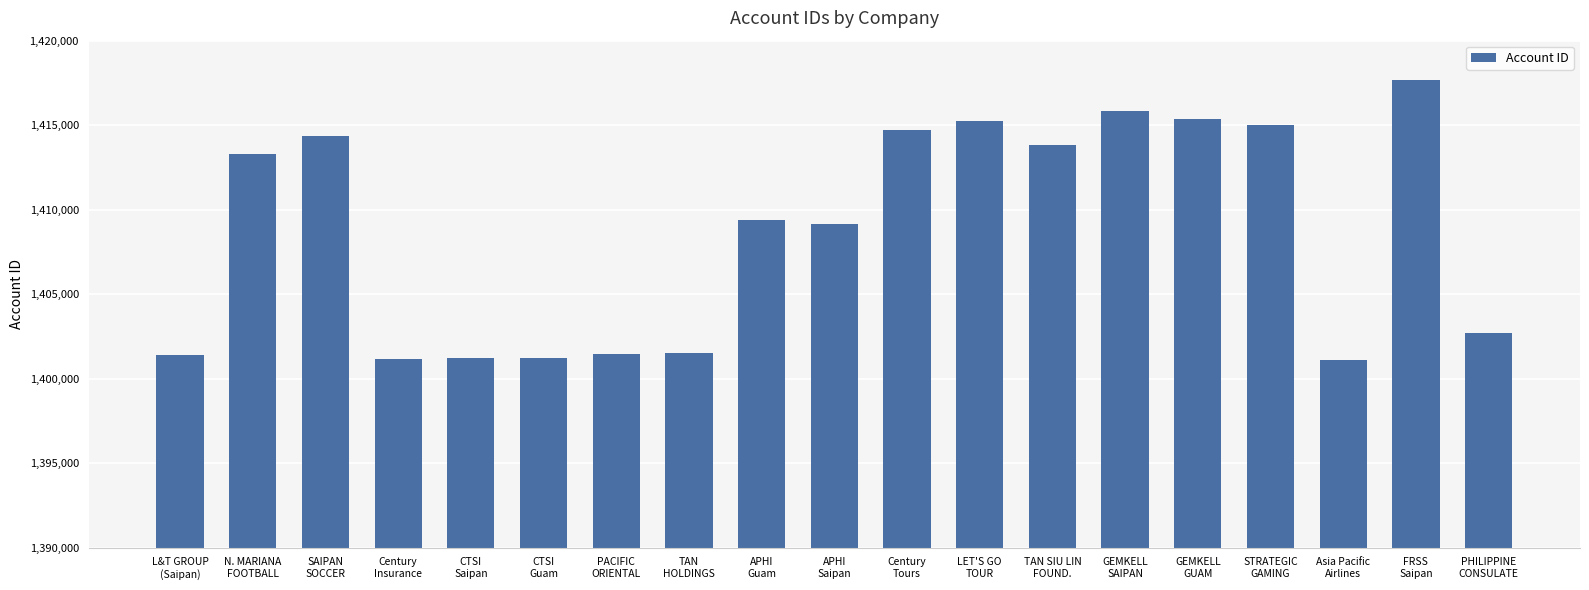

Does the chart contain any negative values?

No